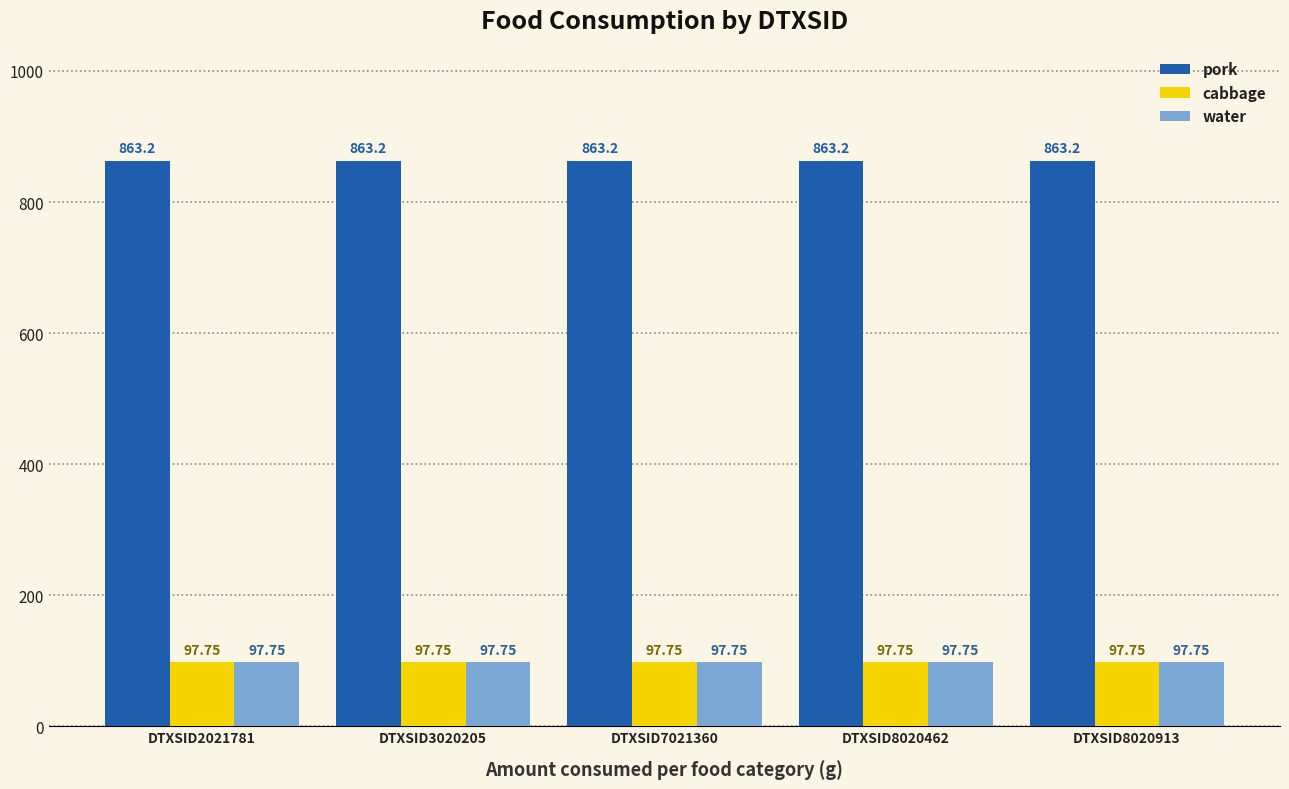

What is the sum of the pork values at DTXSID8020913 and DTXSID2021781?

1726.5